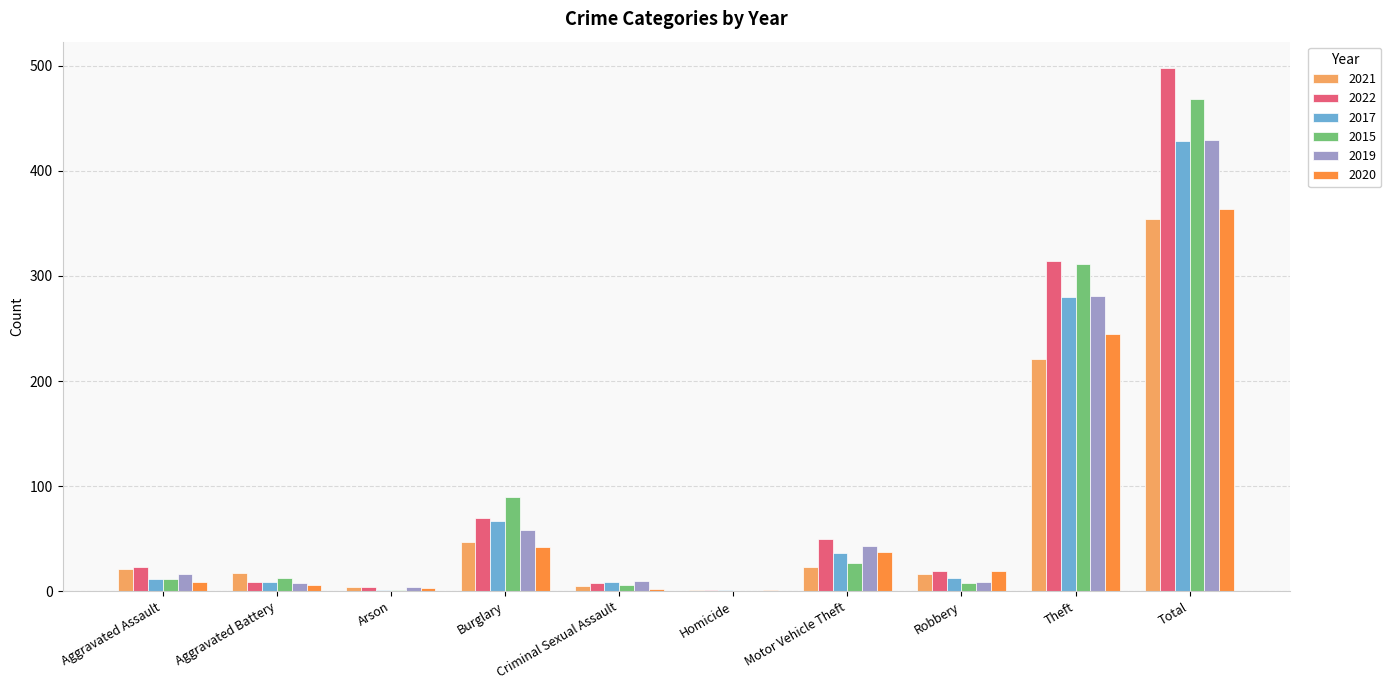

Which series changed the most between Burglary and Motor Vehicle Theft?

2015